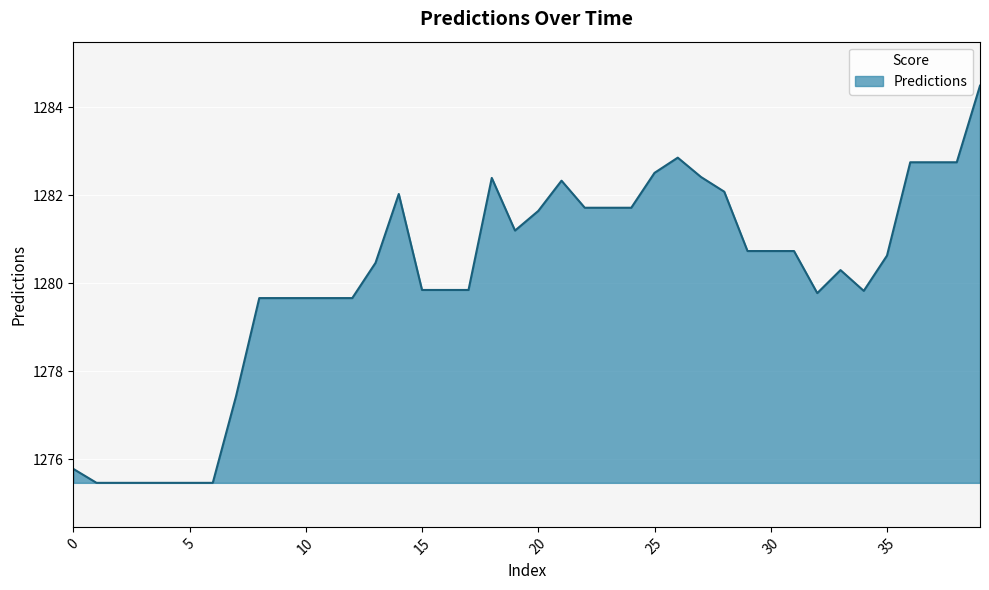

What is the average value?

1280.1